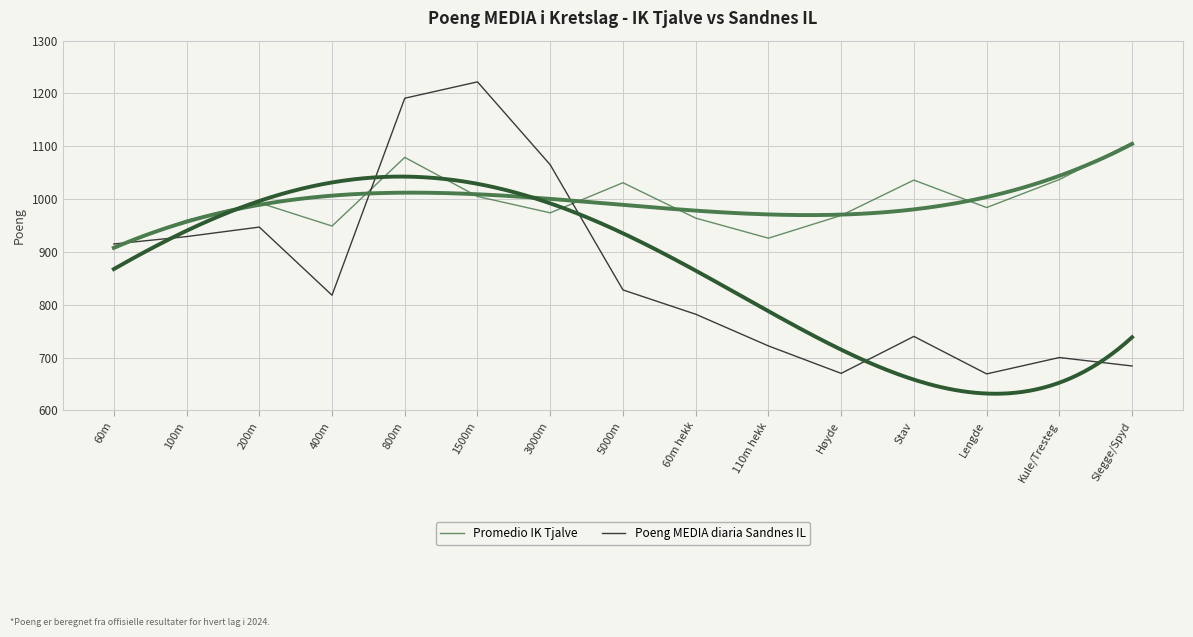

In Promedio IK Tjalve, how many points are higher than both neighbors (excluding endpoints)?

4